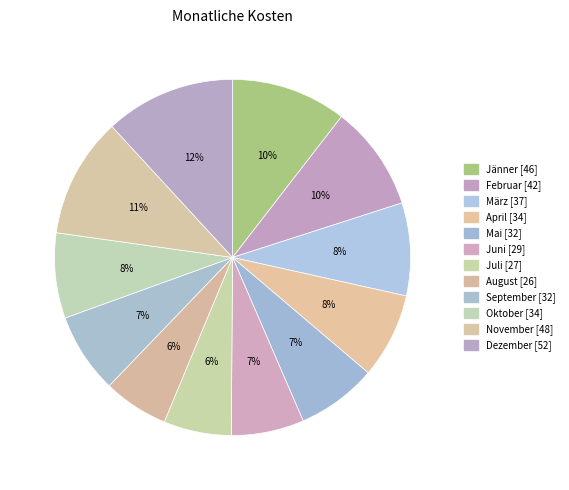

Which category has the biggest portion of the pie?

Dezember